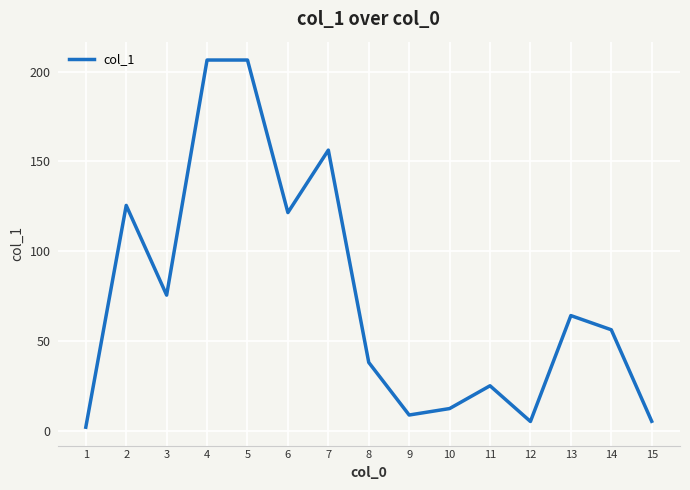

Is it true that the value at 5 is 89.5?

False